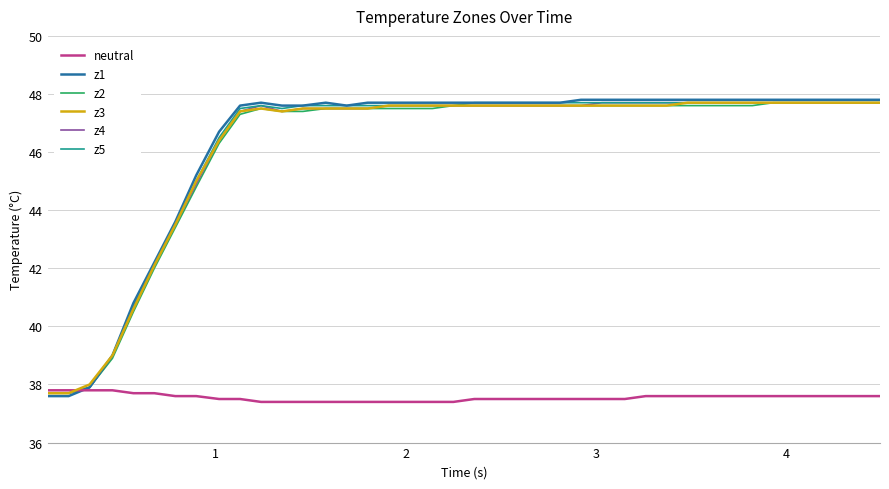

What is the smallest value displayed?

37.4